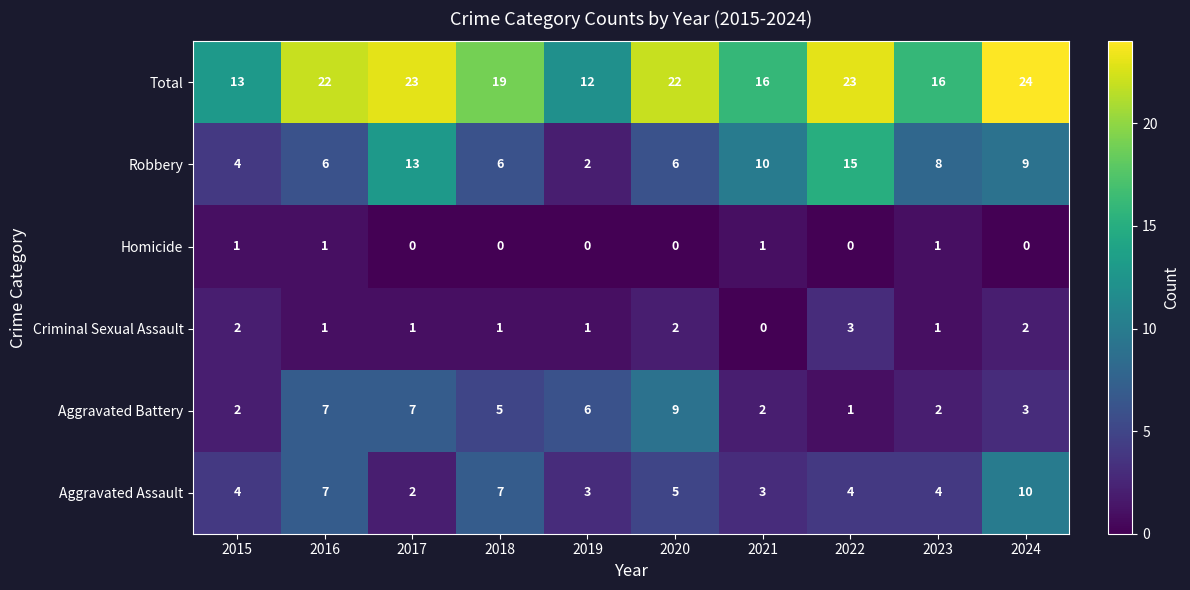

What is the difference between the maximum and second lowest values in the Aggravated Assault series?

7